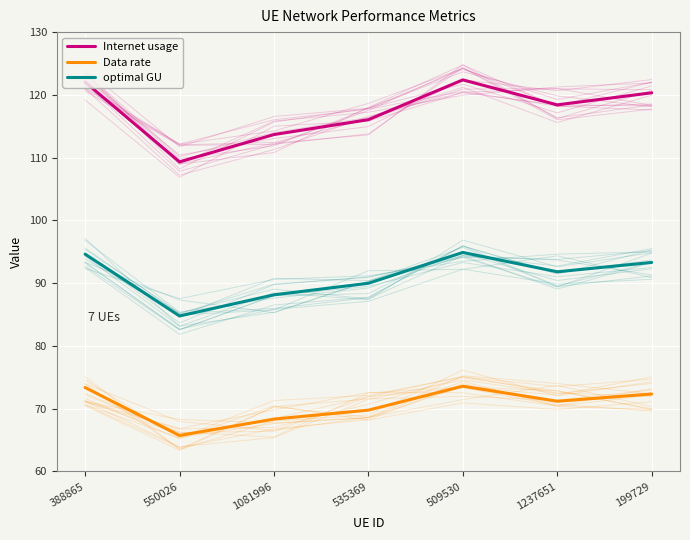

Where is the first local minimum for optimal GU?

550026